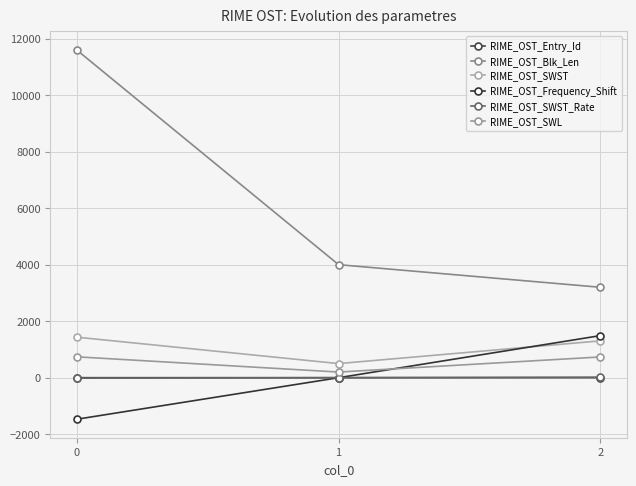

Which series has the largest total across all categories?

RIME_OST_Blk_Len